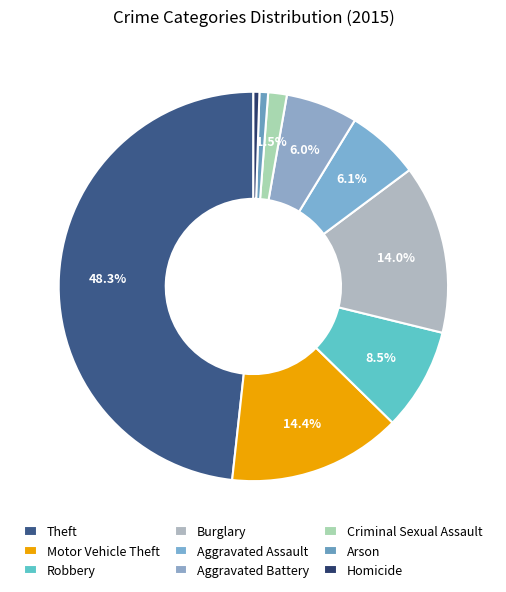

What is the smallest slice in the pie chart?

Homicide